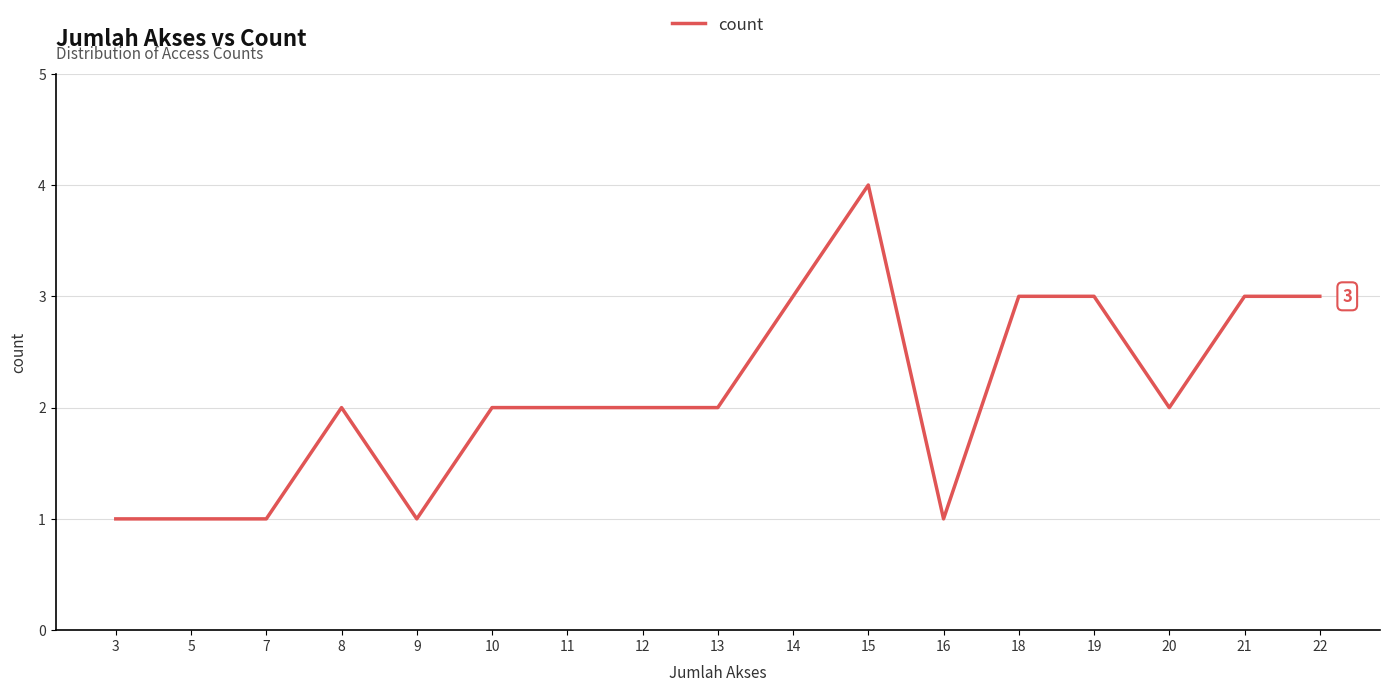

What is the maximum value shown in the chart?

4